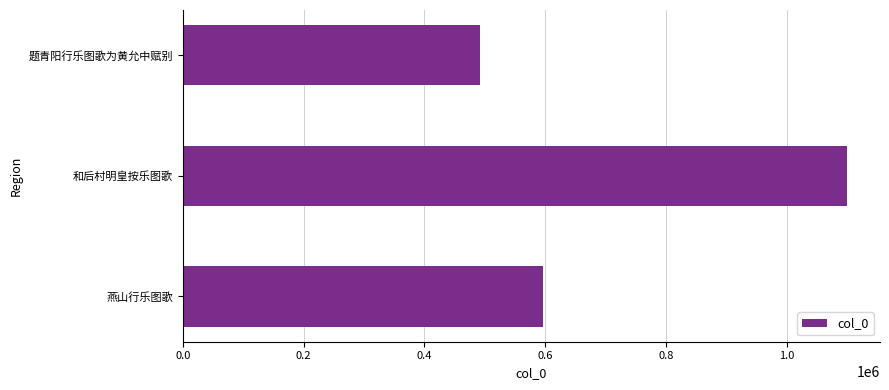

True or false: the data shows 1938541 at 和后村明皇按乐图歌.

False